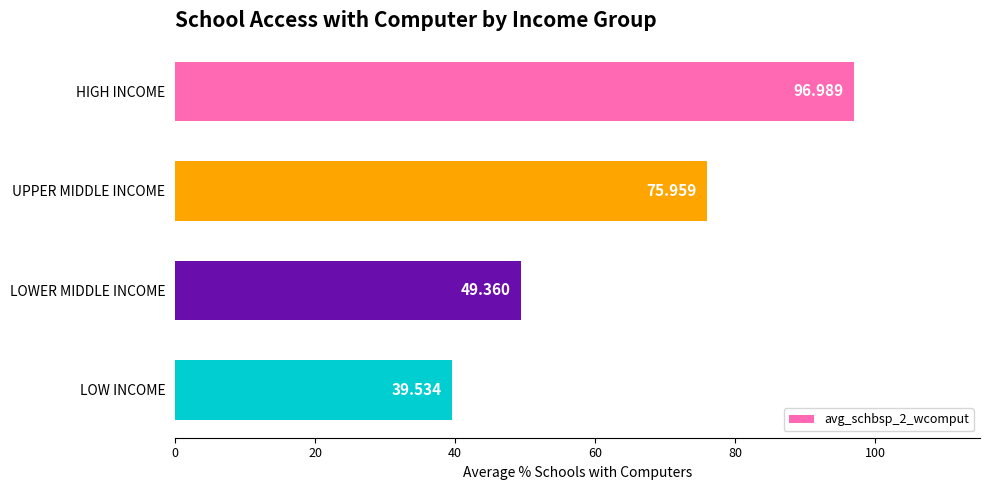

What is the label of the 3rd bar from the top?

LOWER MIDDLE INCOME